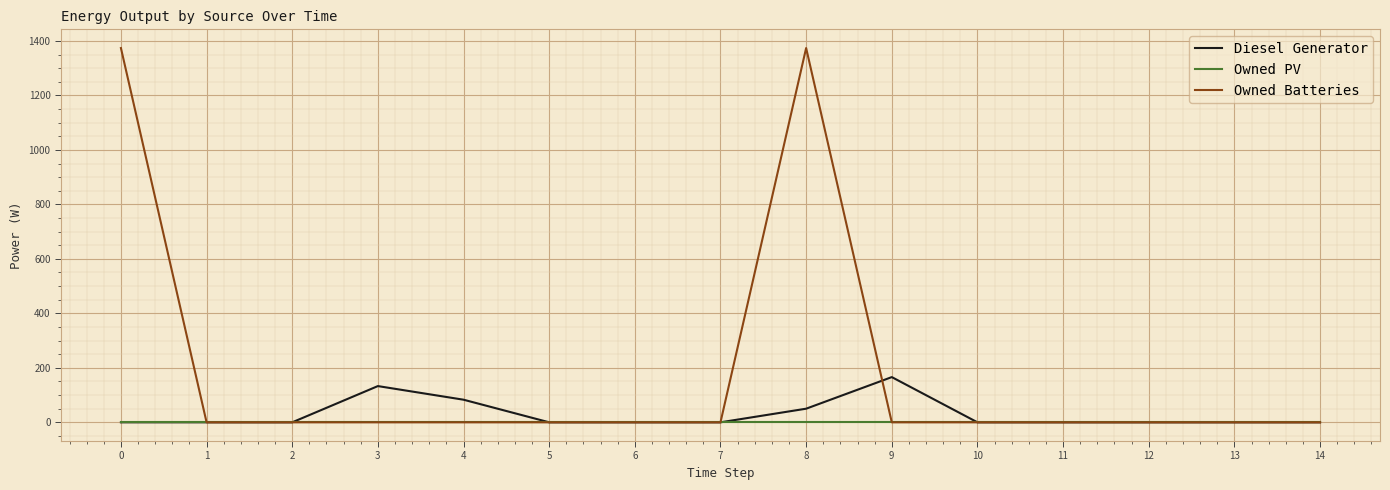

What is the highest value of the Diesel Generator series?

166.0